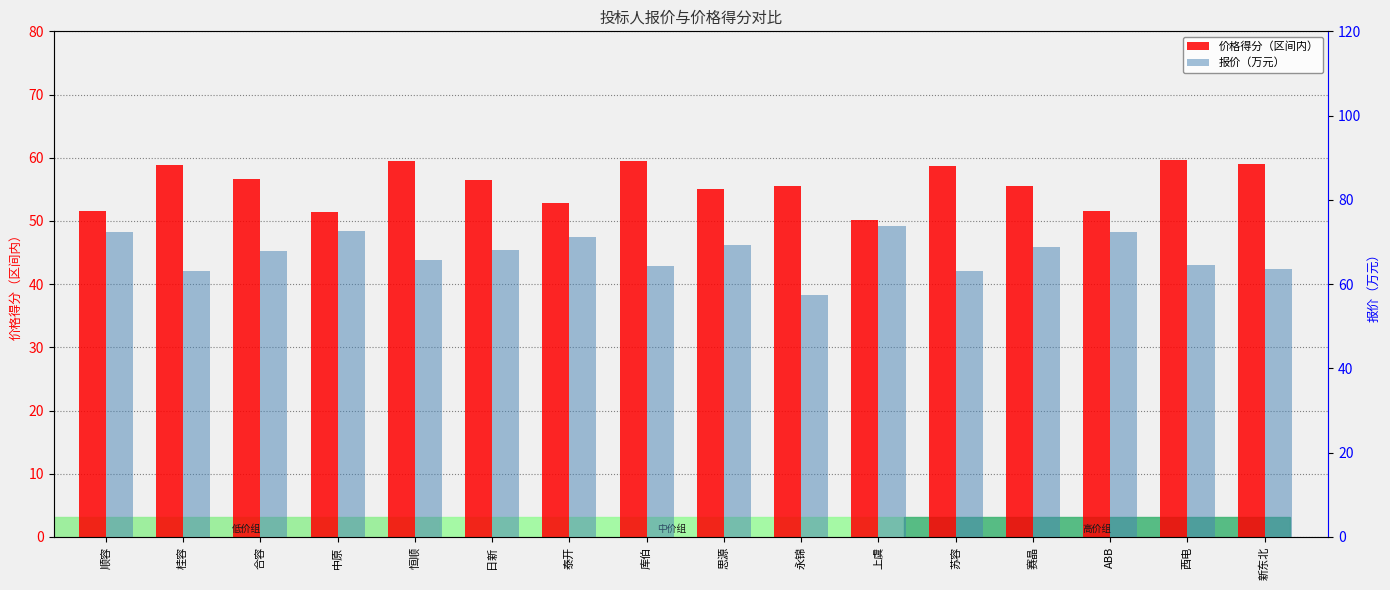

Reading right to left, what are all the values shown in this chart?

价格得分（区间内）: 新东北=59.0	西电=59.6	ABB=51.6	赛晶=55.4	苏容=58.8	上虞=50.1	永锦=55.5	思源=55.0	库伯=59.5	泰开=52.8	日新=56.5	恒顺=59.4	中原=51.4	合容=56.7	桂容=58.8	顺容=51.6
报价（万元）: 新东北=63.6	西电=64.6	ABB=72.3	赛晶=68.9	苏容=63.1	上虞=73.7	永锦=57.4	思源=69.2	库伯=64.4	泰开=71.2	日新=68.0	恒顺=65.8	中原=72.5	合容=67.9	桂容=63.2	顺容=72.3